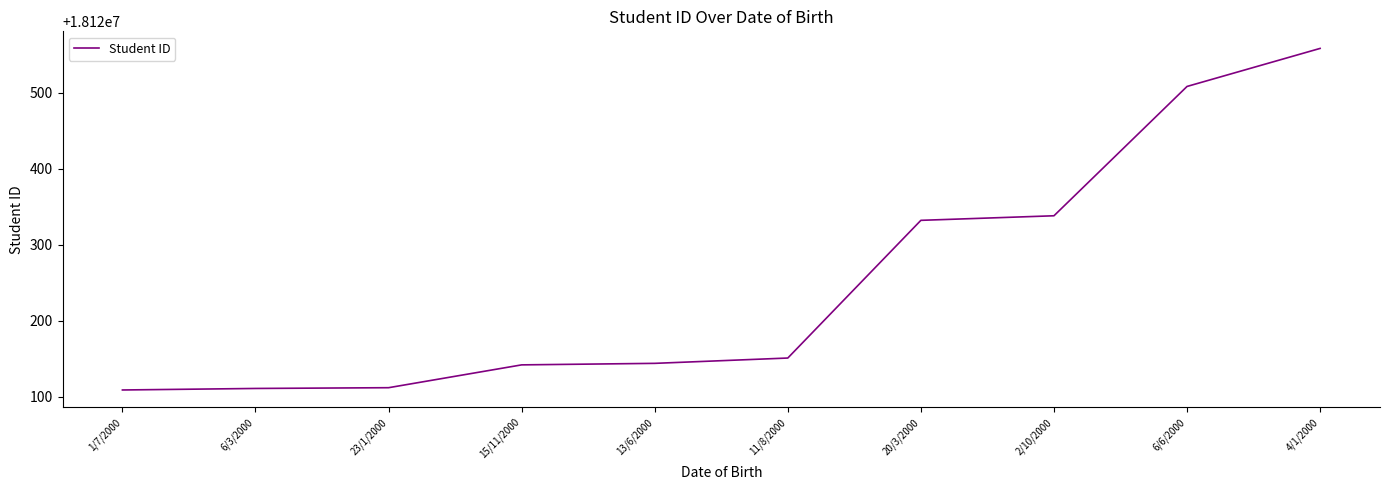

What is the difference between the values at 6/3/2000 and 6/6/2000?

397